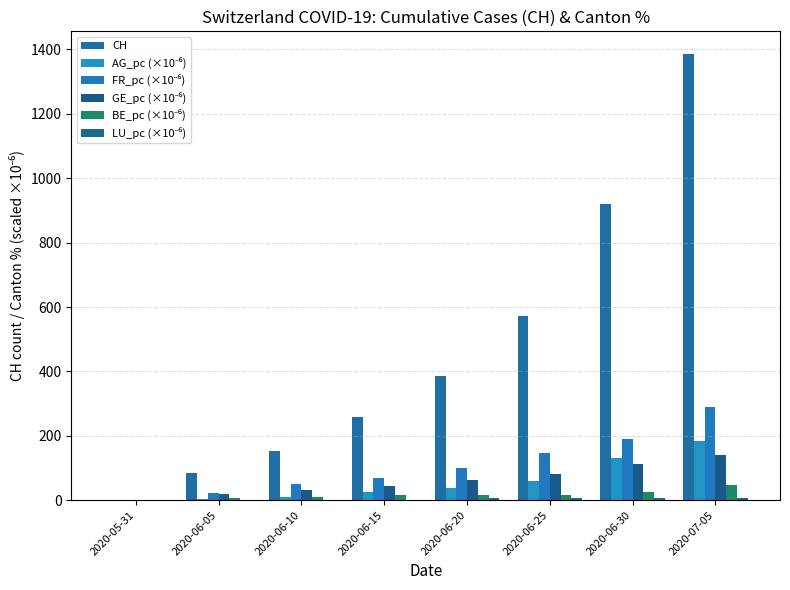

How many groups of bars are there?

8